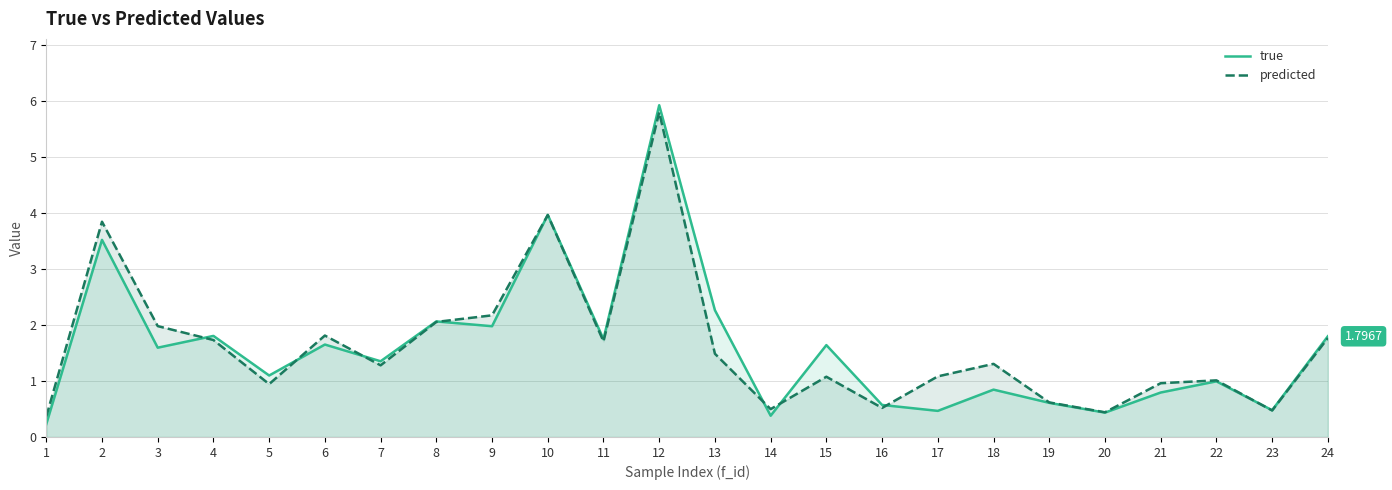

The value of true at 21 is 0.8. True or false?

True